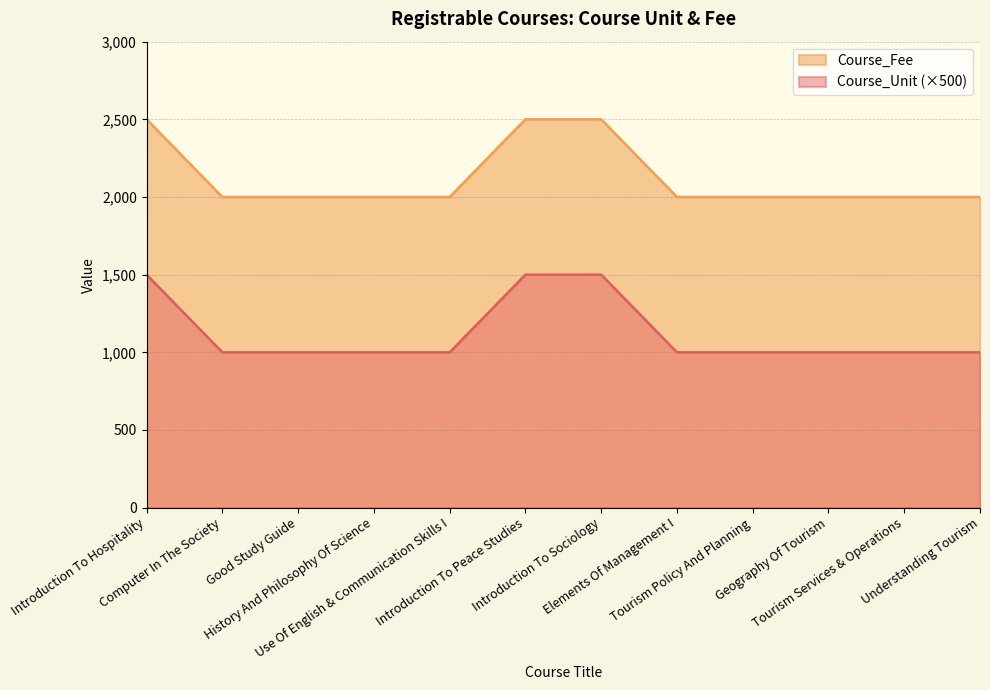

What is the approximate value of Course_Unit at Computer In The Society, to the nearest 100?

2000